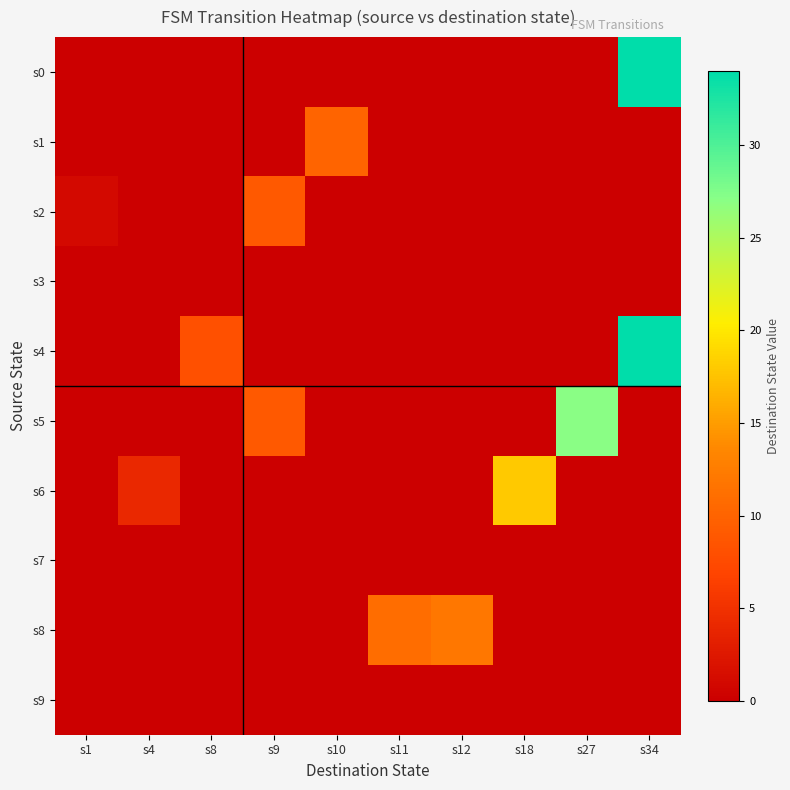

Reading left to right, extract all data points from this chart.

s0: s1=0	s4=0	s8=0	s9=0	s10=0	s11=0	s12=0	s18=0	s27=0	s34=34
s1: s1=0	s4=0	s8=0	s9=0	s10=10	s11=0	s12=0	s18=0	s27=0	s34=0
s2: s1=1	s4=0	s8=0	s9=9	s10=0	s11=0	s12=0	s18=0	s27=0	s34=0
s3: s1=0	s4=0	s8=0	s9=0	s10=0	s11=0	s12=0	s18=0	s27=0	s34=0
s4: s1=0	s4=0	s8=8	s9=0	s10=0	s11=0	s12=0	s18=0	s27=0	s34=34
s5: s1=0	s4=0	s8=0	s9=9	s10=0	s11=0	s12=0	s18=0	s27=27	s34=0
s6: s1=0	s4=4	s8=0	s9=0	s10=0	s11=0	s12=0	s18=18	s27=0	s34=0
s7: s1=0	s4=0	s8=0	s9=0	s10=0	s11=0	s12=0	s18=0	s27=0	s34=0
s8: s1=0	s4=0	s8=0	s9=0	s10=0	s11=11	s12=12	s18=0	s27=0	s34=0
s9: s1=0	s4=0	s8=0	s9=0	s10=0	s11=0	s12=0	s18=0	s27=0	s34=0